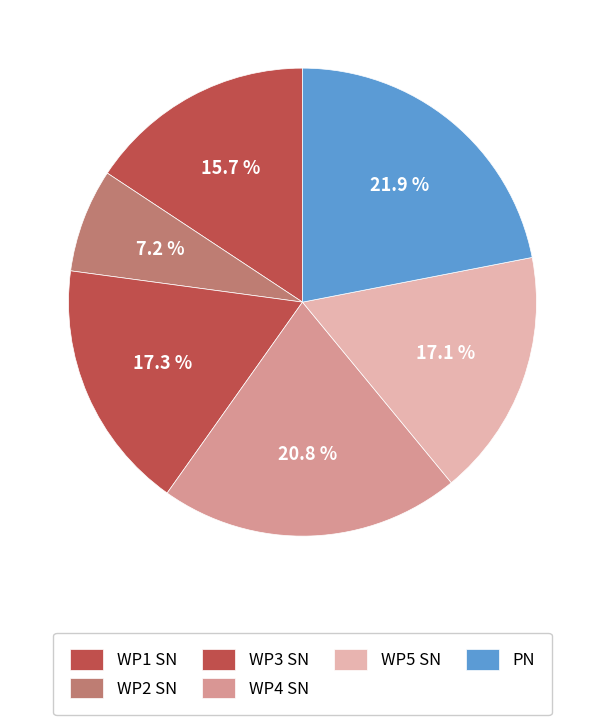

Does any single category account for the majority?

No